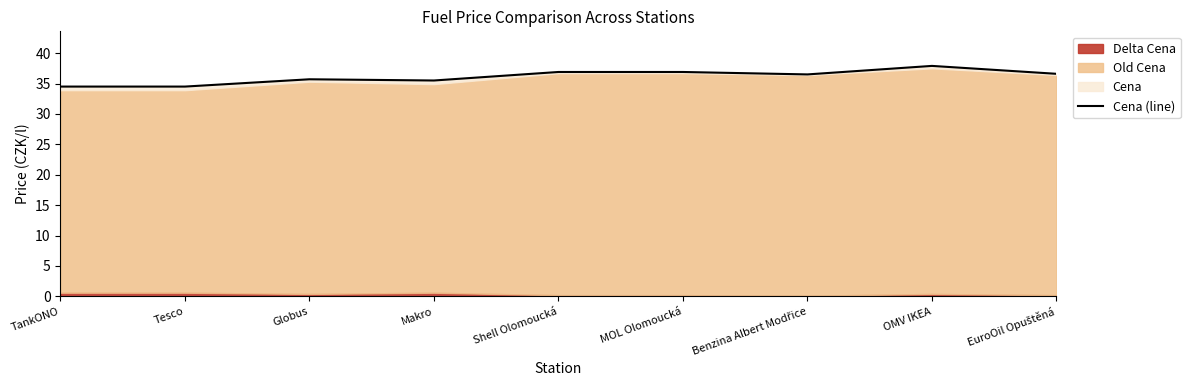

The value at Makro is 10.3. True or false?

False